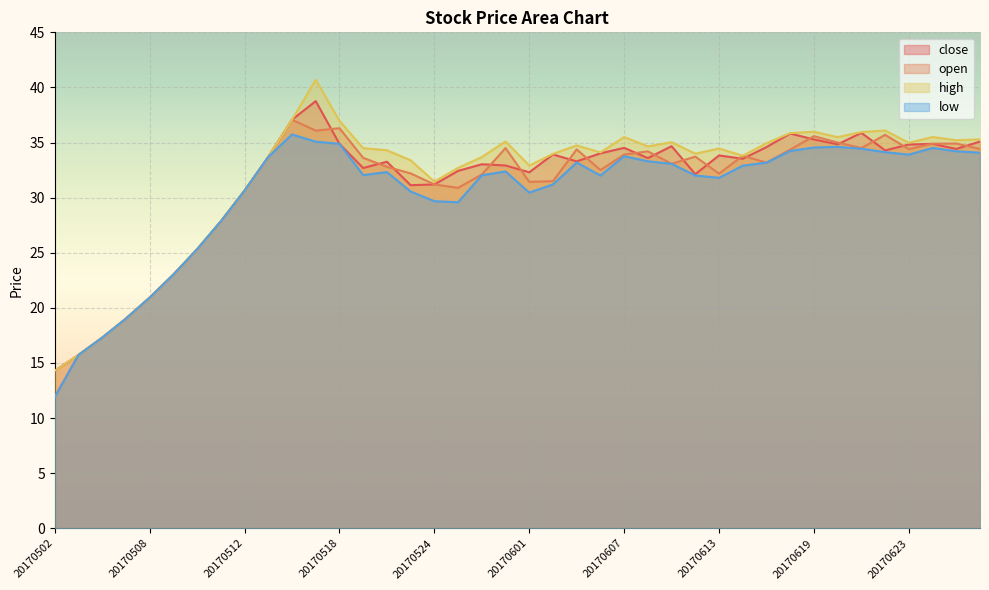

How many series are shown in this chart?

4